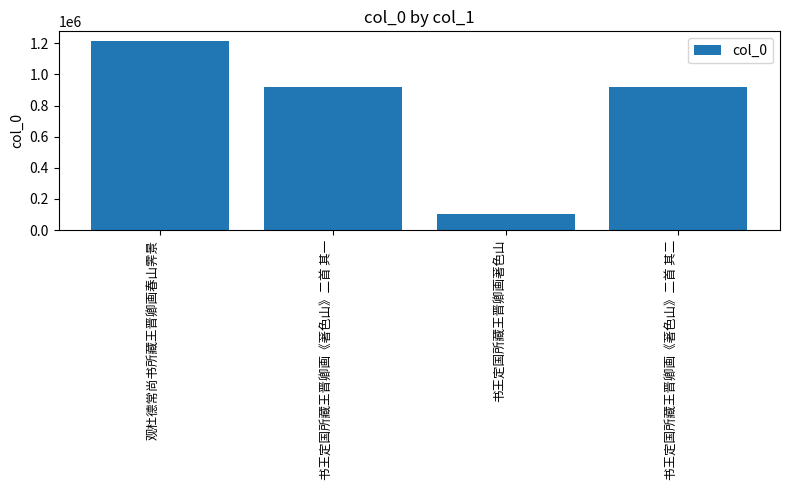

True or false: the data shows 99844 at 书王定国所藏王晋卿画著色山.

True